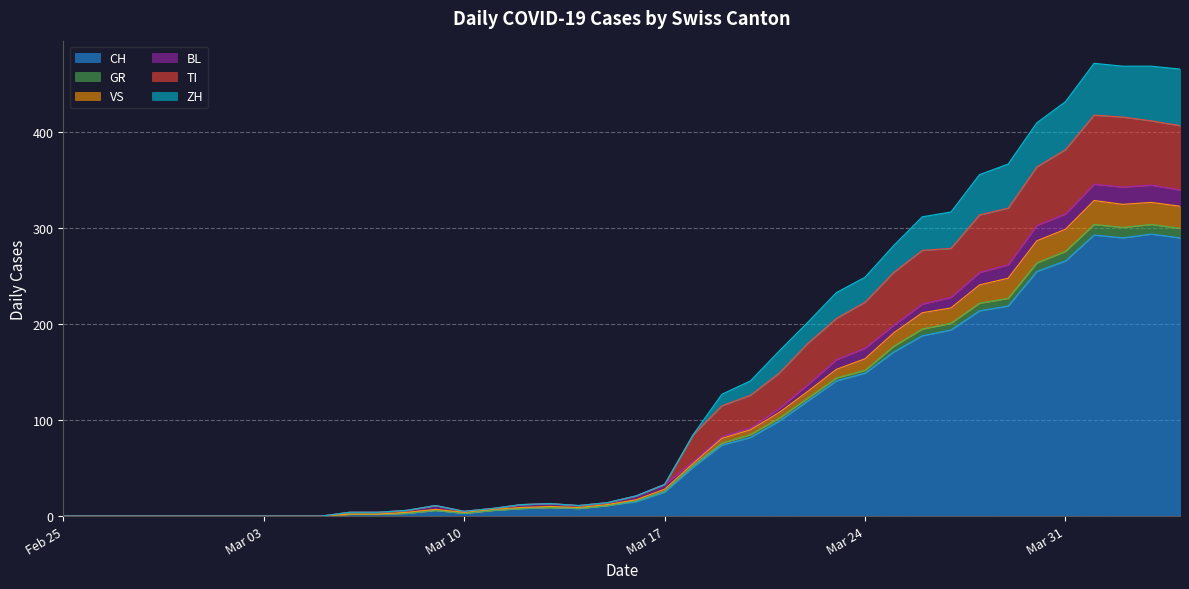

What is the maximum value for CH?

294